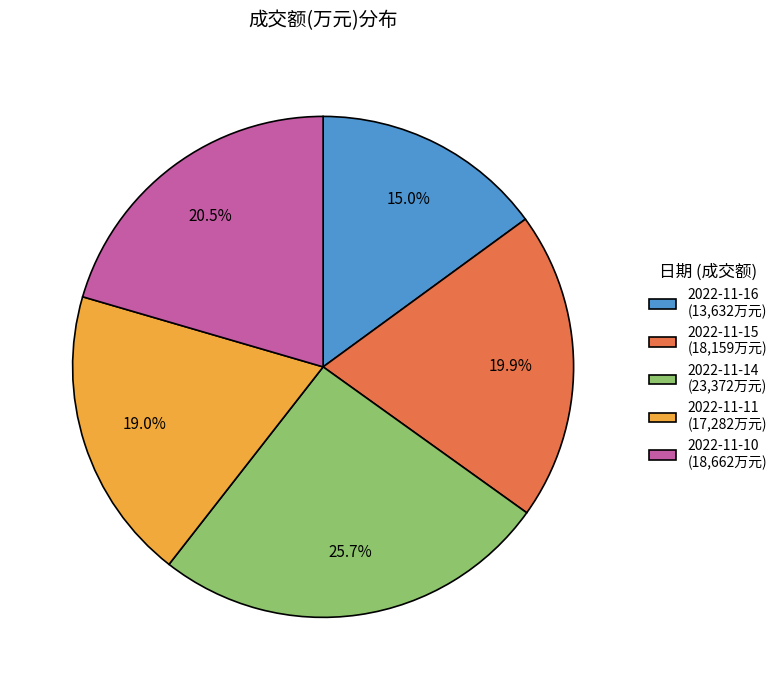

How many segments does this pie chart have?

5